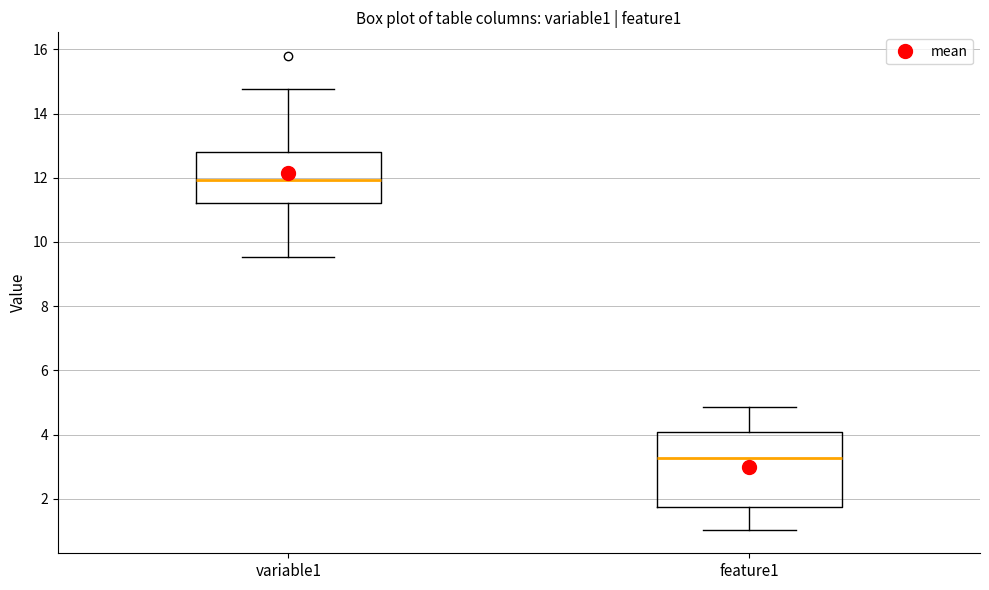

Where is the upper edge of the box for feature1 on the y-axis? The values are not printed on the chart, so give them approximately, as read against the axis.

4.0